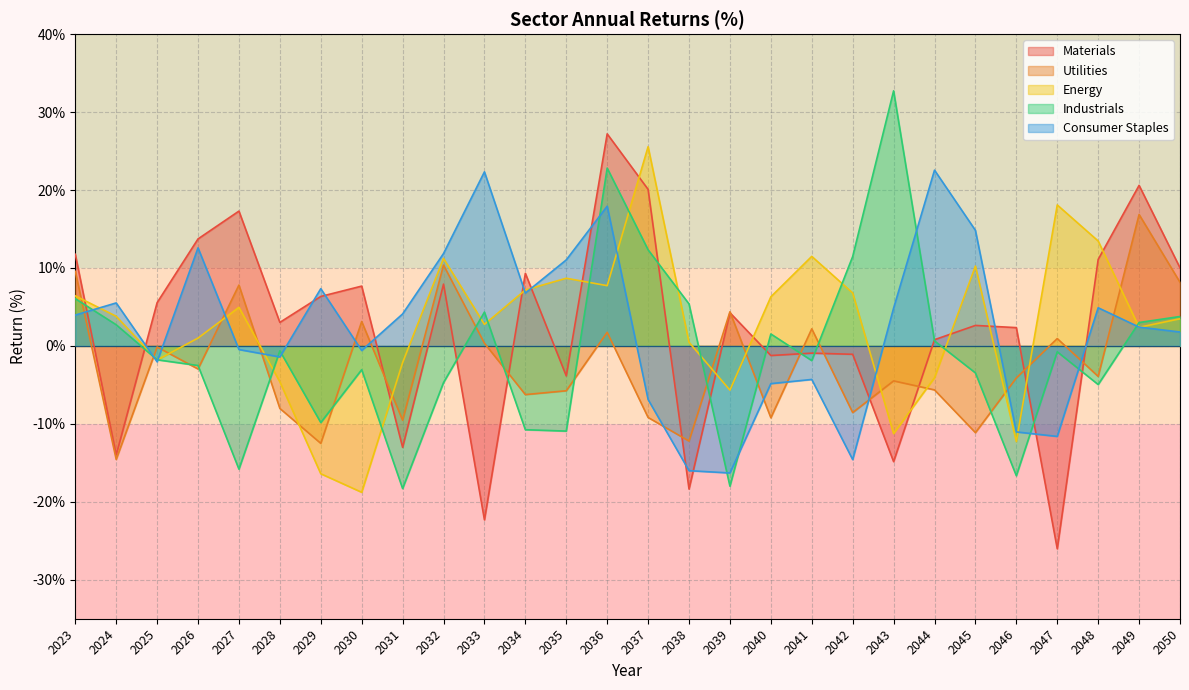

Rank the series at 2036 from lowest to highest value.

Utilities, Energy, Consumer Staples, Industrials, Materials